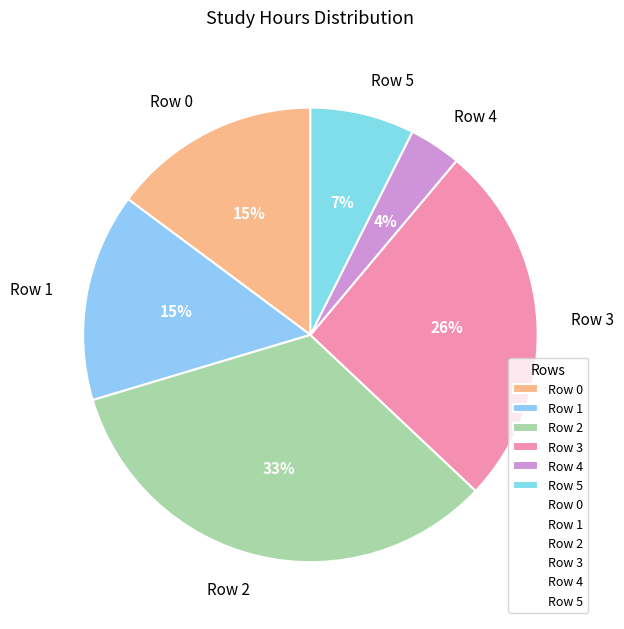

Is there any slice that represents more than half of the pie?

No